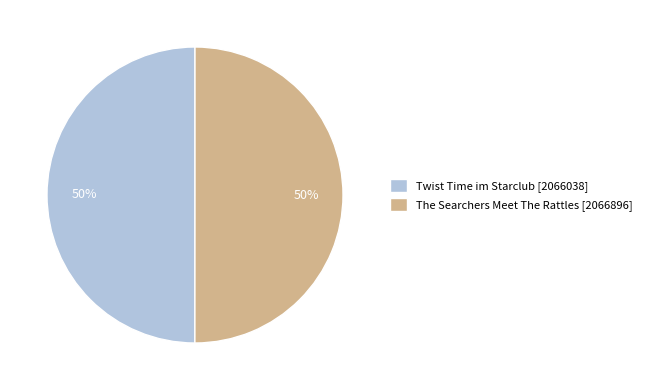

True or false: The Searchers Meet The Rattles [2066896] accounts for 50% of the total.

True